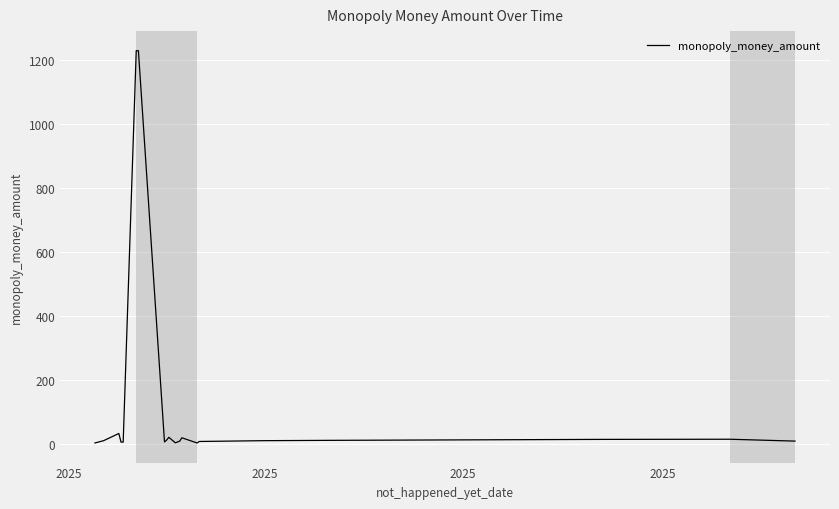

What is the greatest value displayed?

1230.0